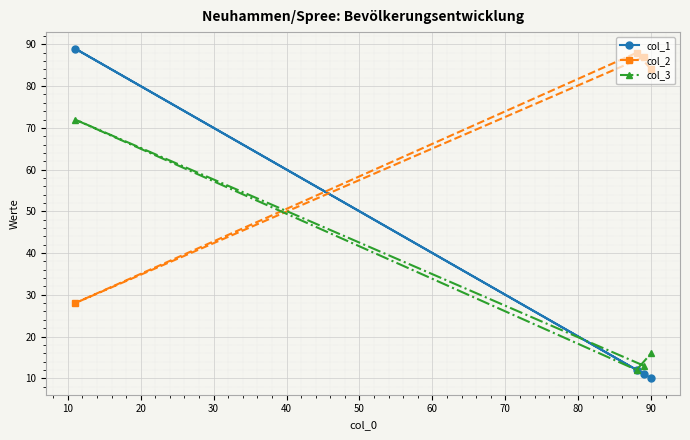

Which series has the widest spread of values?

col_1